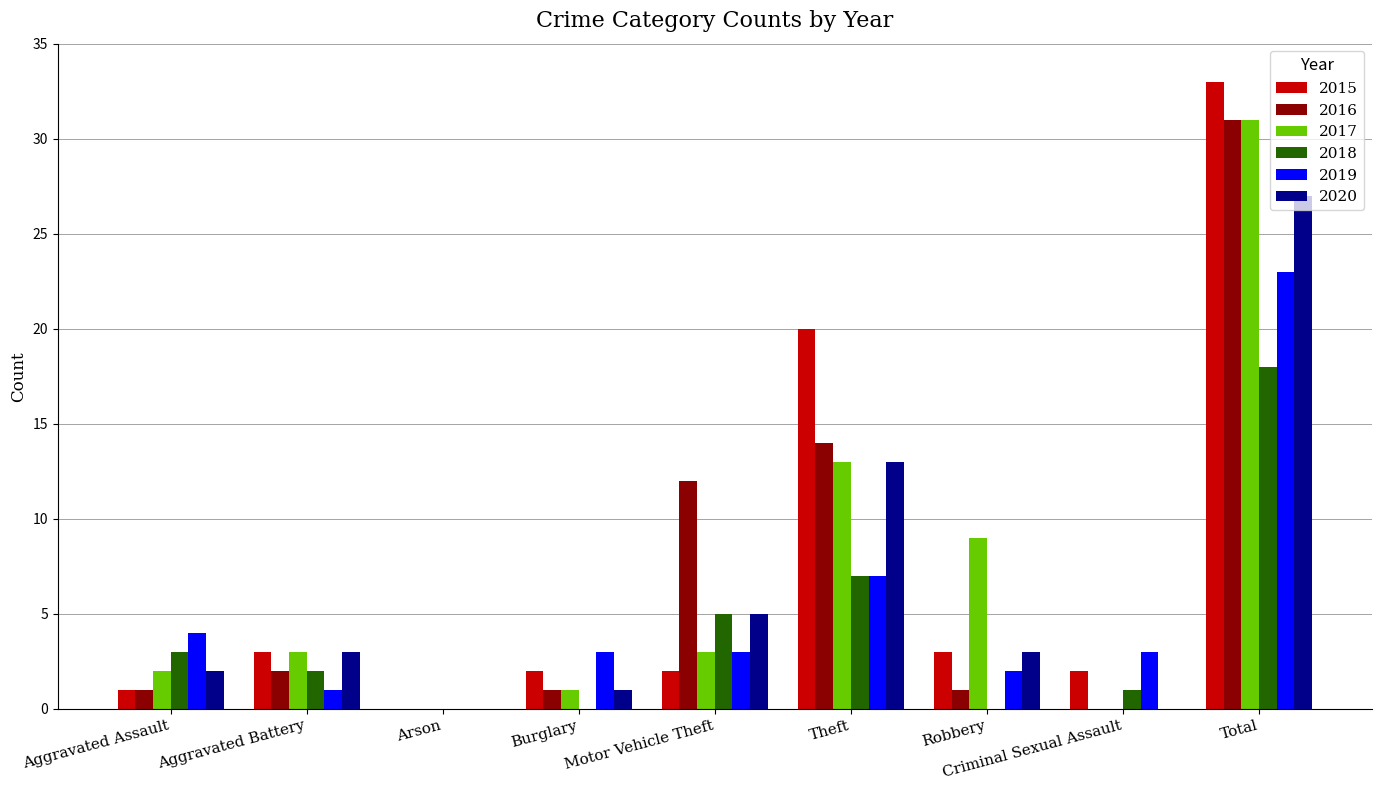

At which category is the sum across all series the highest?

Total